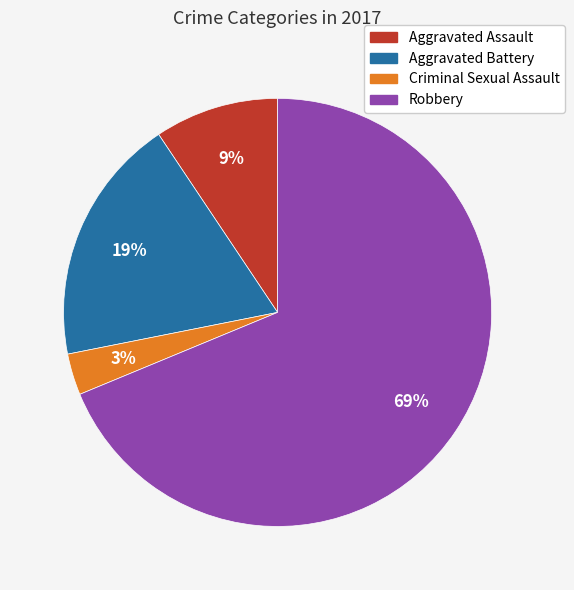

Which has a higher value, Robbery or Aggravated Battery?

Robbery